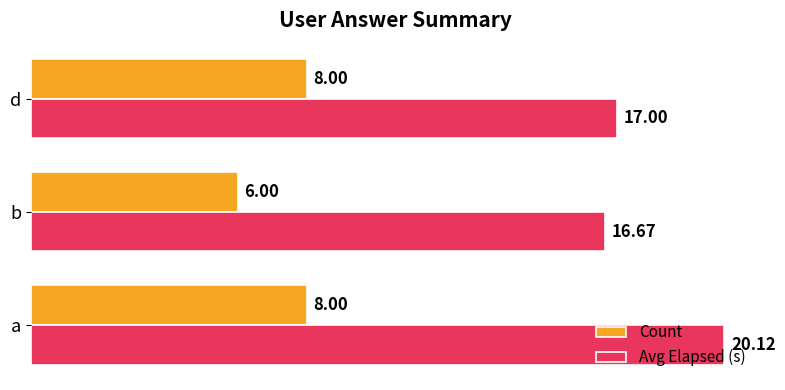

What is the difference between the Avg Elapsed (s) values at d and b?

0.3